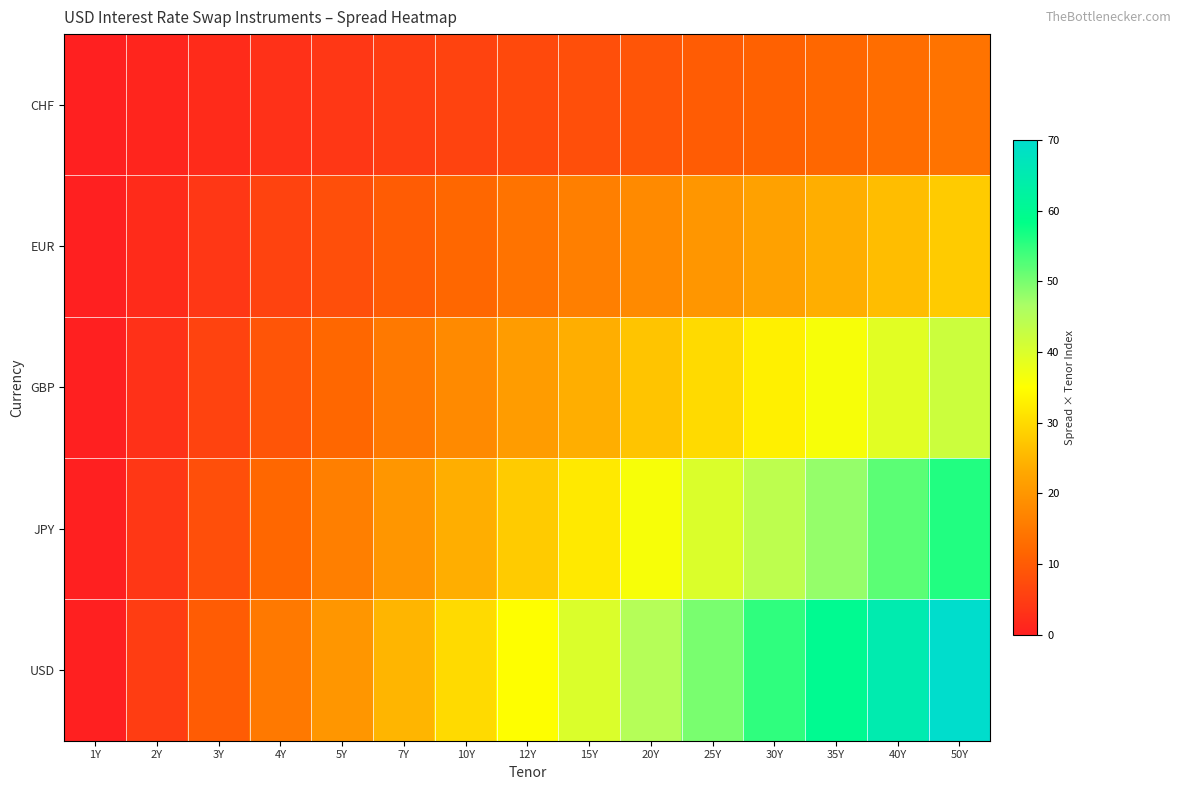

List the series in order of their peak value, lowest first.

CHF, EUR, GBP, JPY, USD